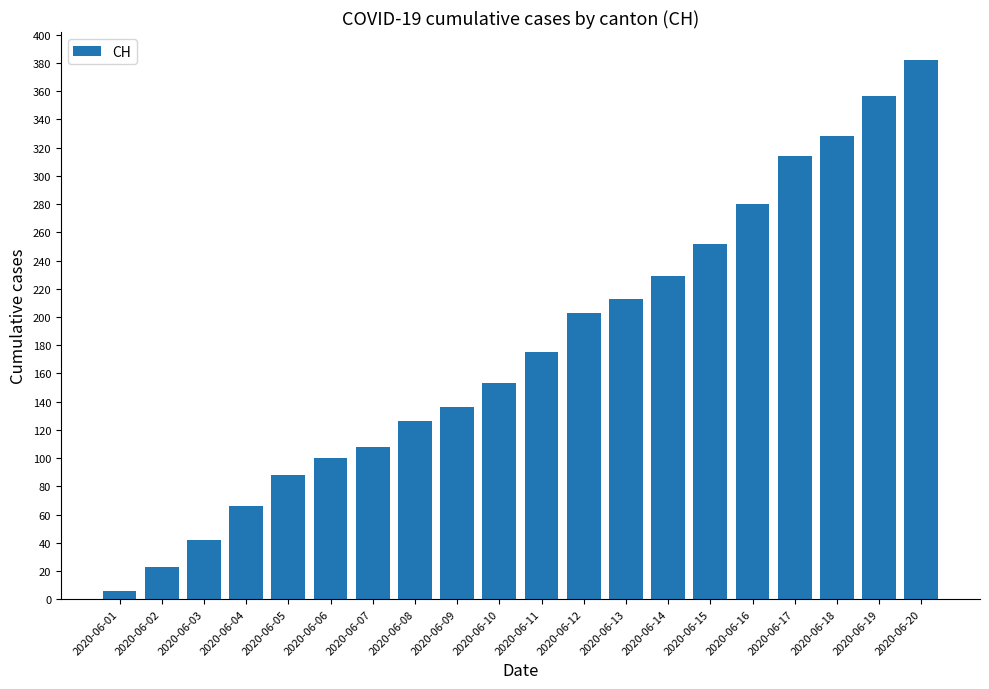

What is the smallest value displayed?

6